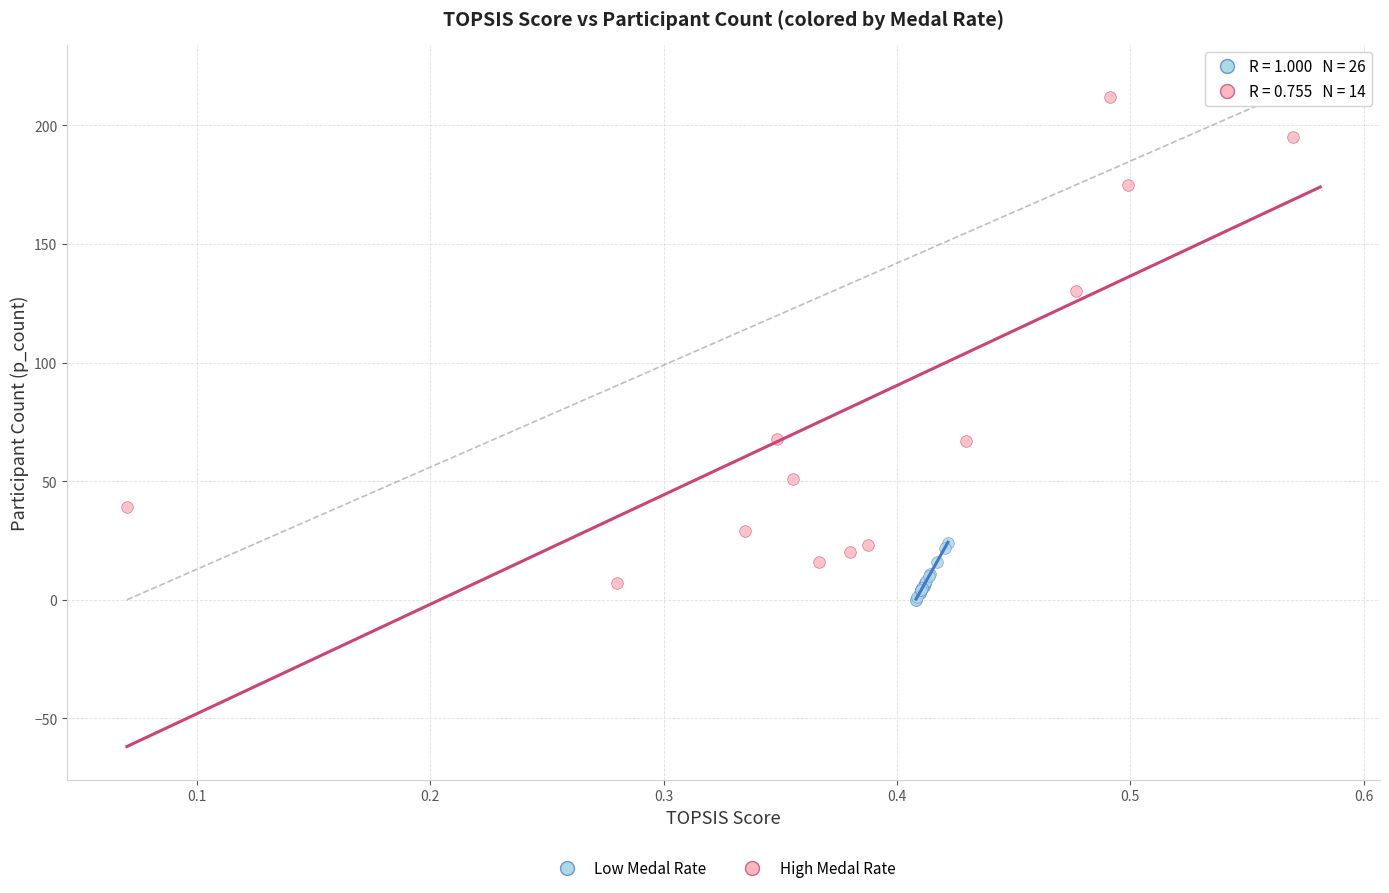

Which series contains the highest Y value?

High Medal Rate